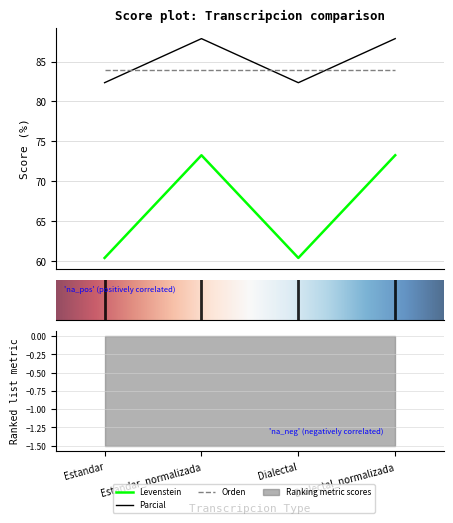

Rank the series by their maximum value, from lowest to highest.

Levenstein, Parcial